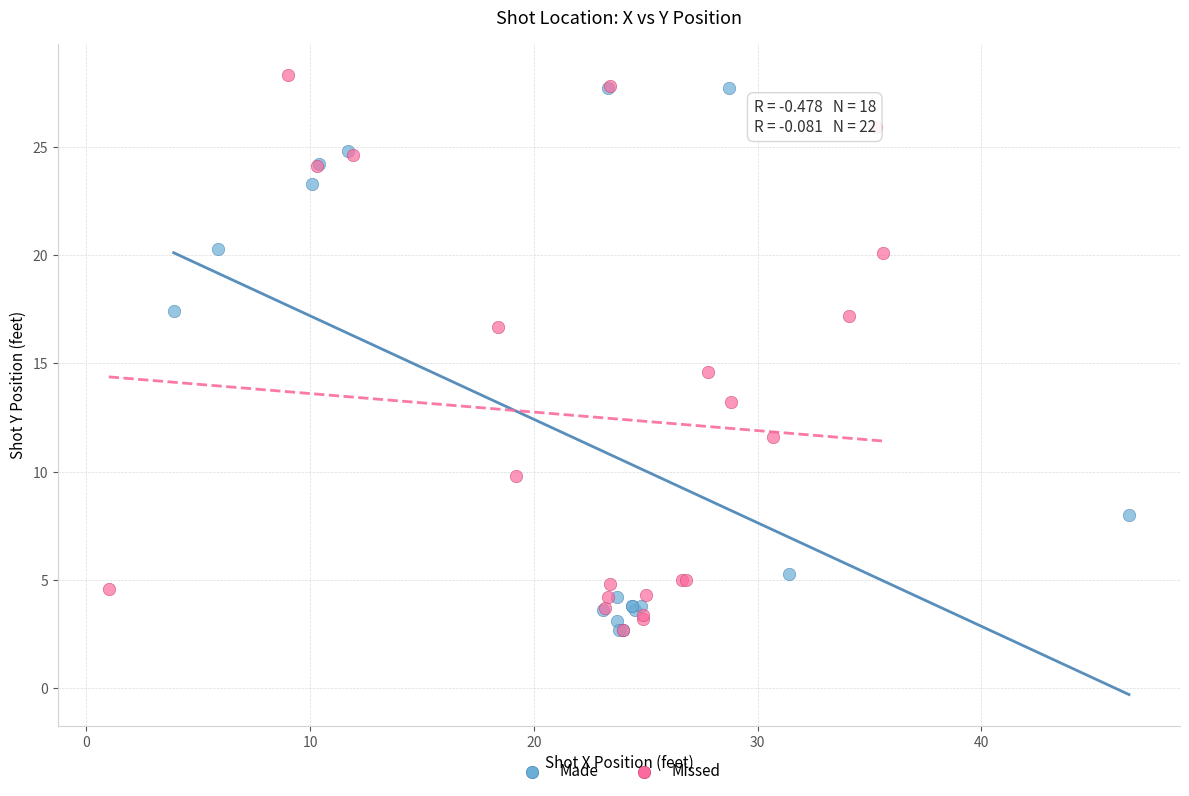

What are all the series names shown in the legend?

Made, Missed